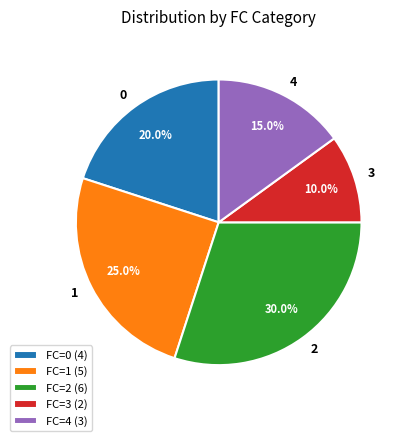

To the nearest percent, what is the combined percentage of 4 and 0?

35%